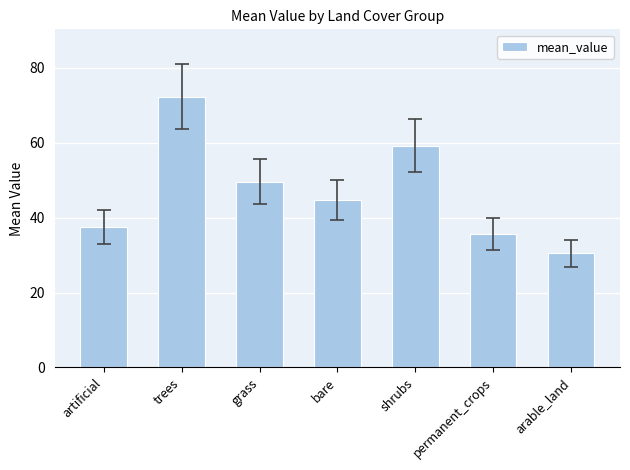

What is the average value?

47.1